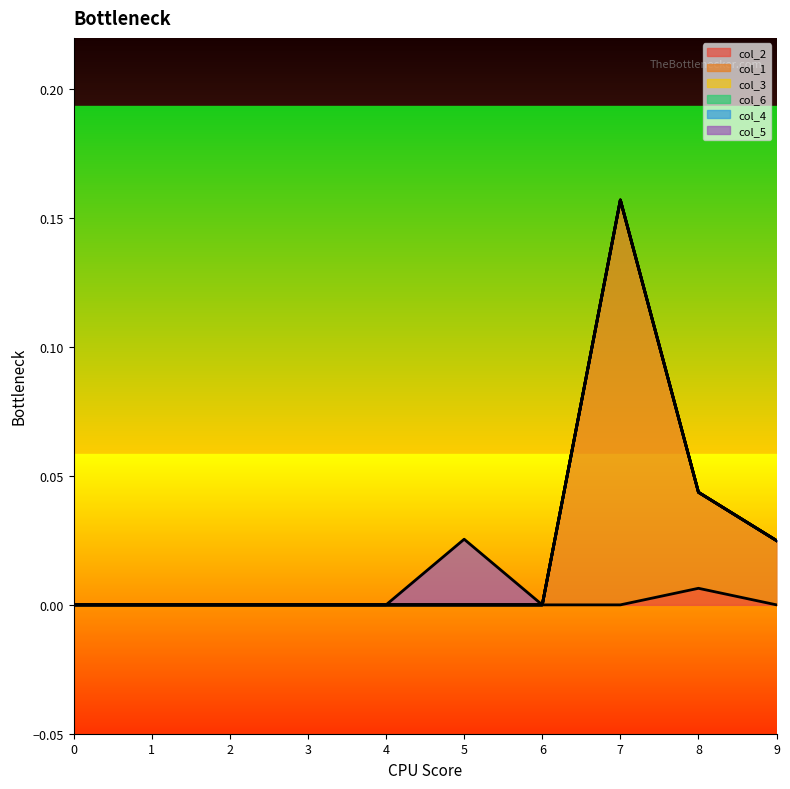

Is the value of col_5 at 8 greater than the value of col_3 at 2?

No